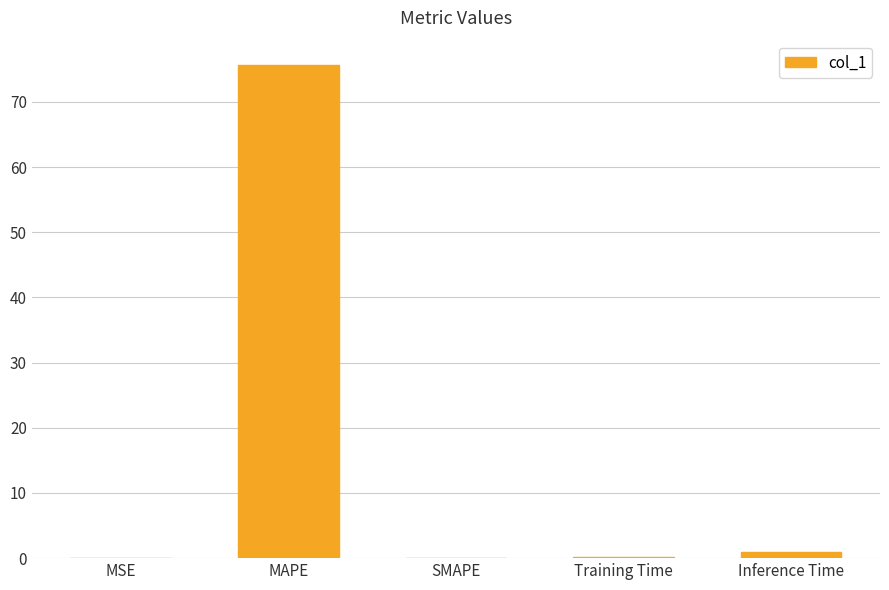

At which category does the chart reach its peak across all series?

MAPE